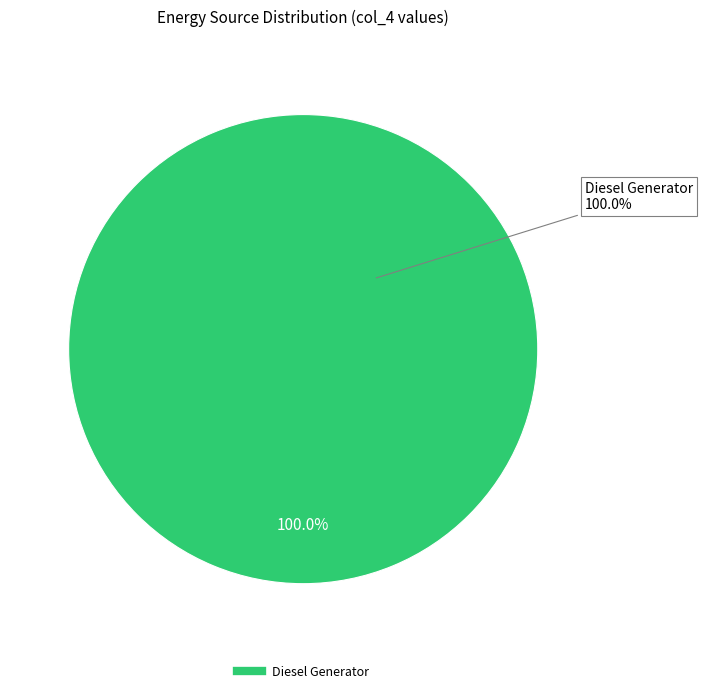

Is it true that Diesel Generator is 100% of the pie?

True